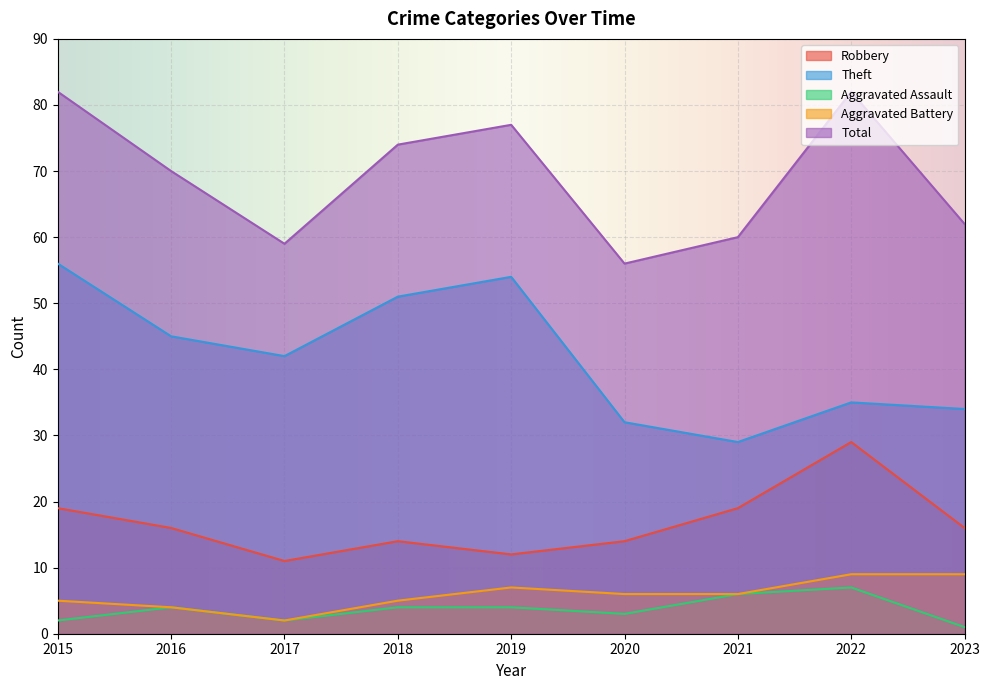

At which category does Aggravated Assault reach its first local peak?

2016